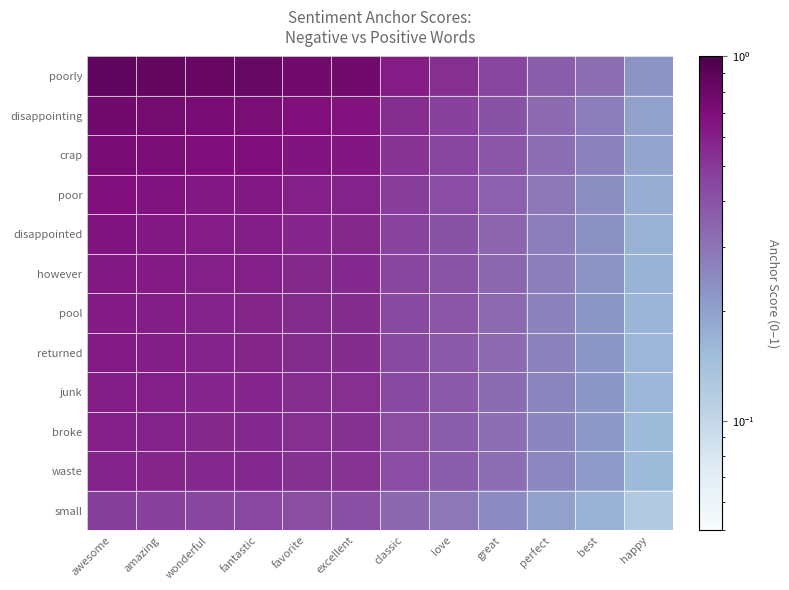

Which series has the largest range (max minus min)?

poorly